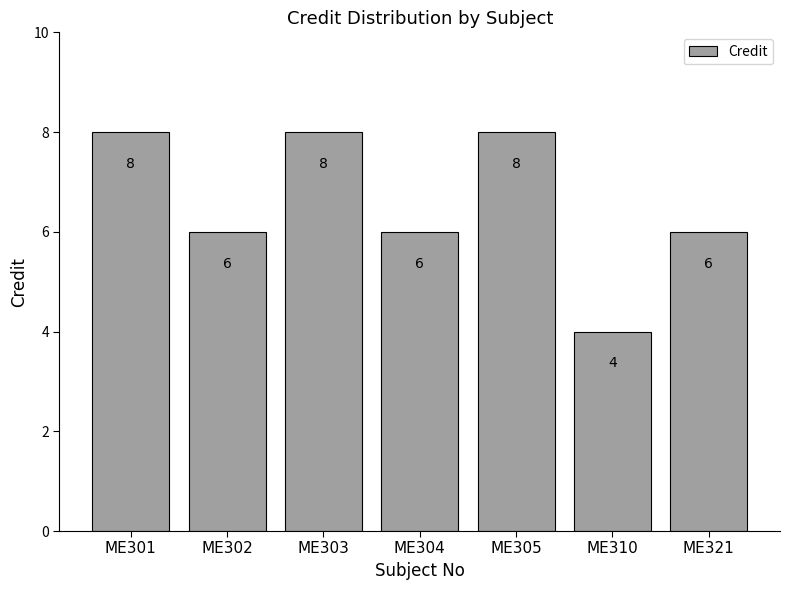

Approximately how many times larger is the value at ME302 compared to ME310?

1.5